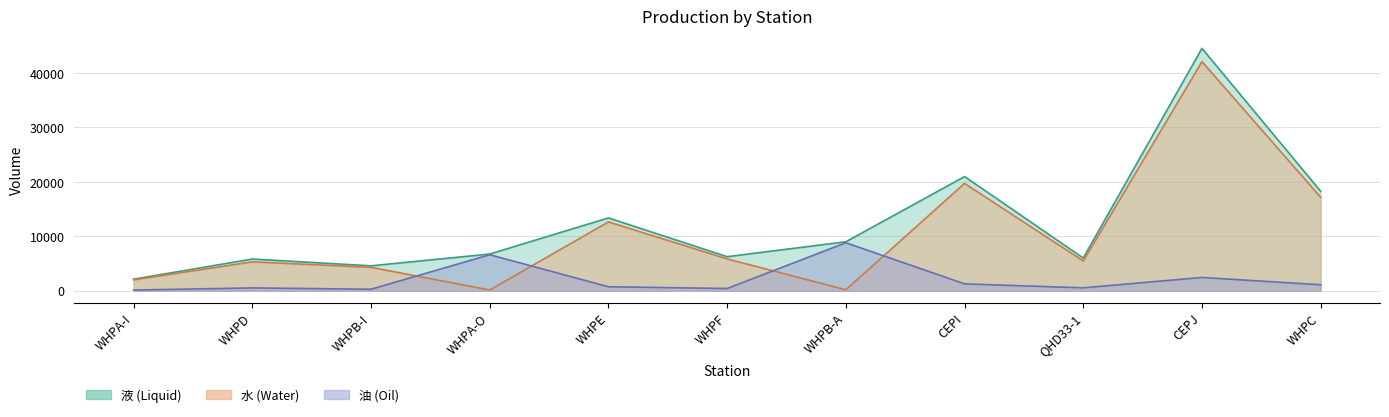

What is the value of the 油 point at the 6th from the left?

407.1